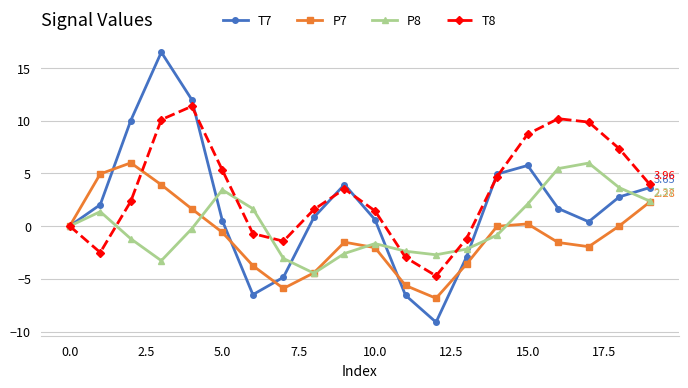

Which series has the largest total across all categories?

T8